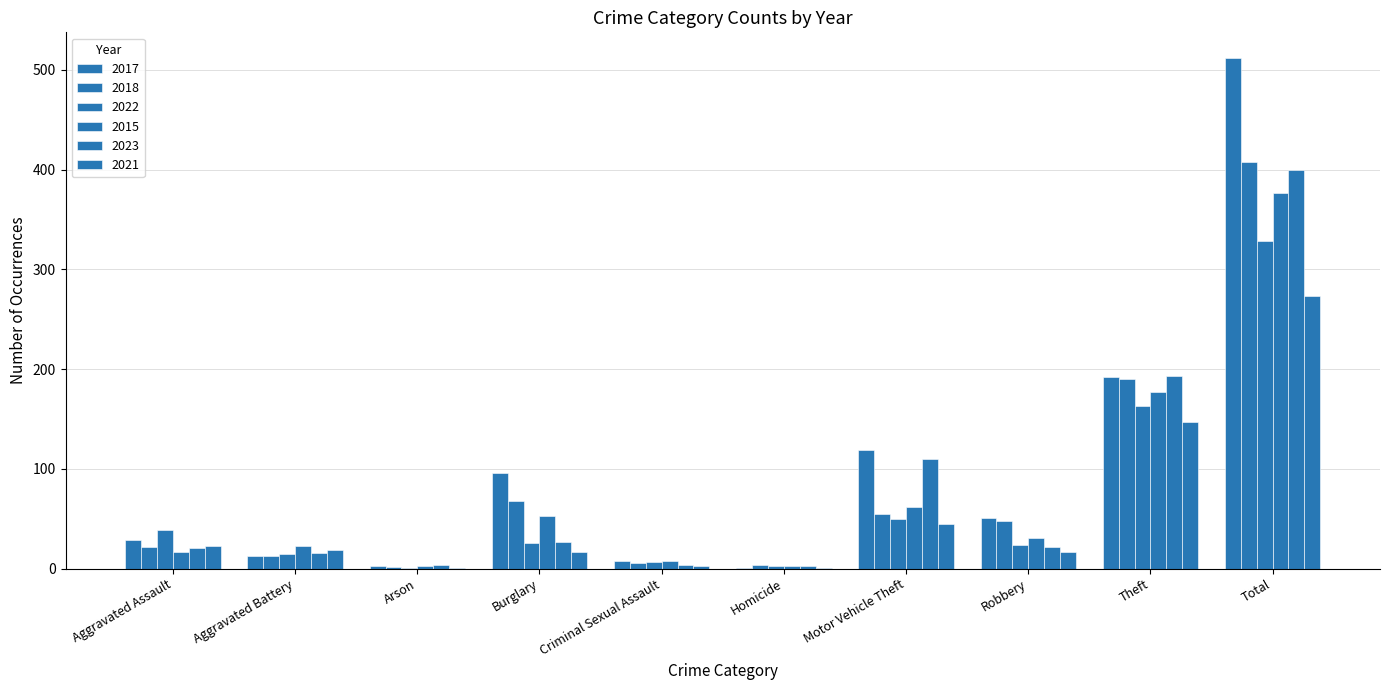

How many categories are shown in the chart?

10